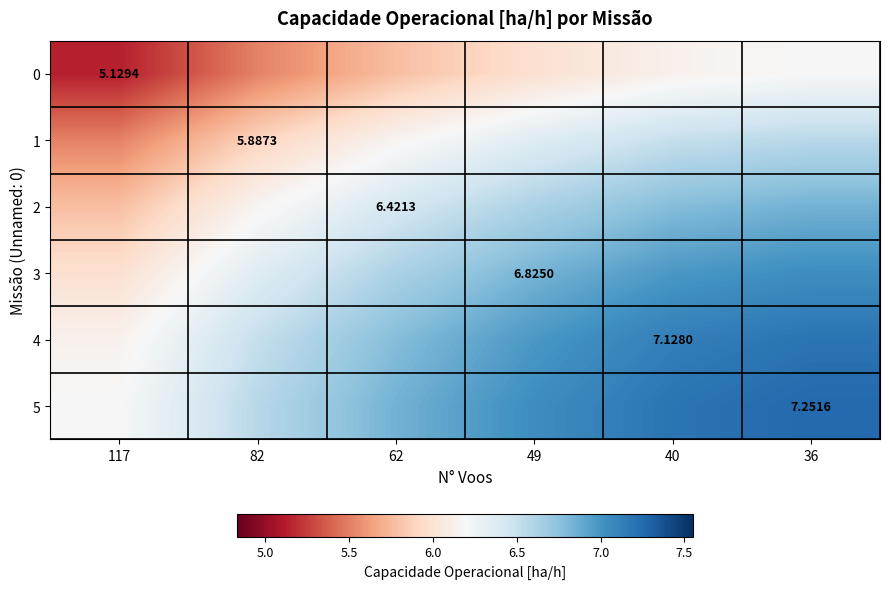

At which category is the sum across all series the highest?

36